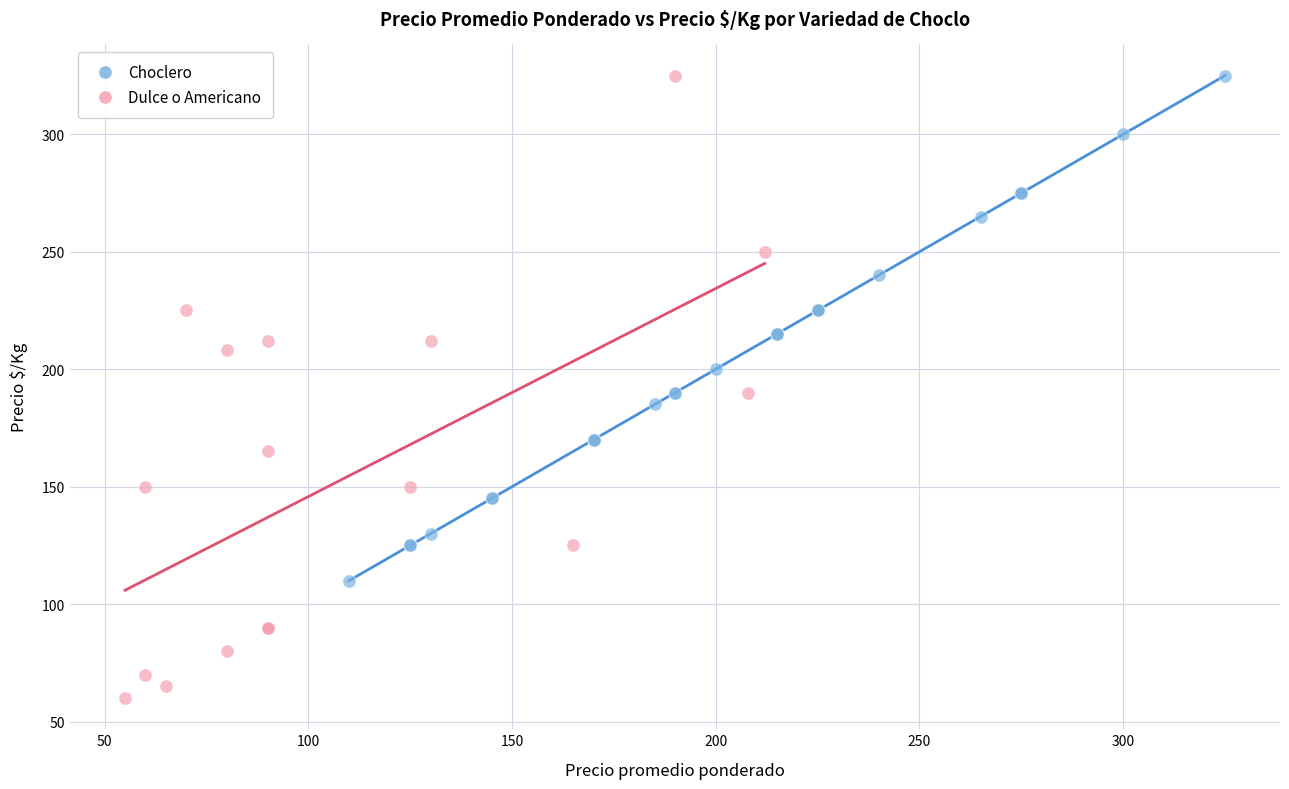

What are all the series names shown in the legend?

Choclero, Dulce o Americano